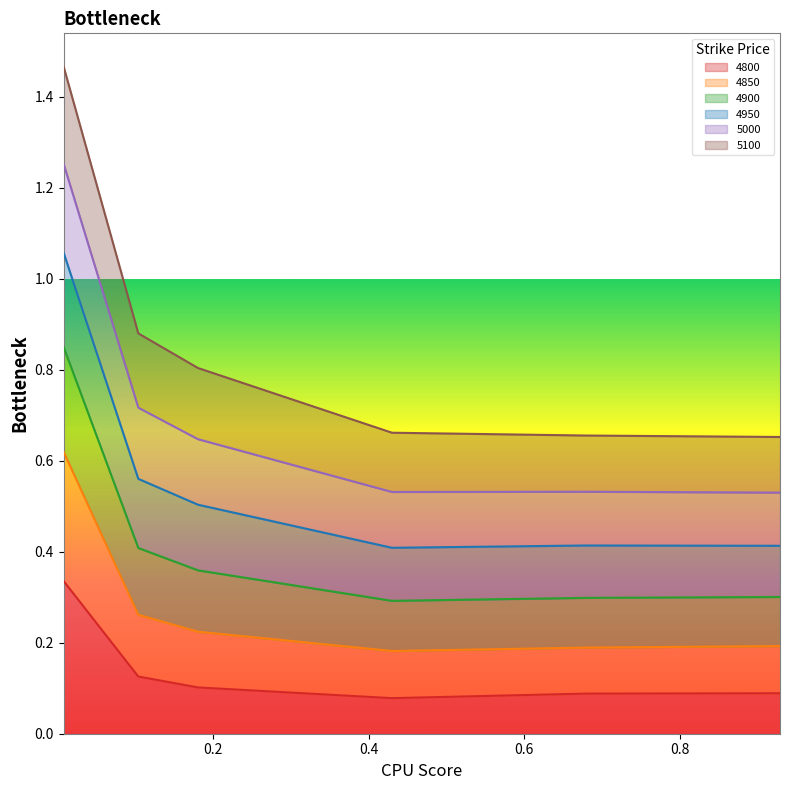

Does the chart have visible grid lines?

No